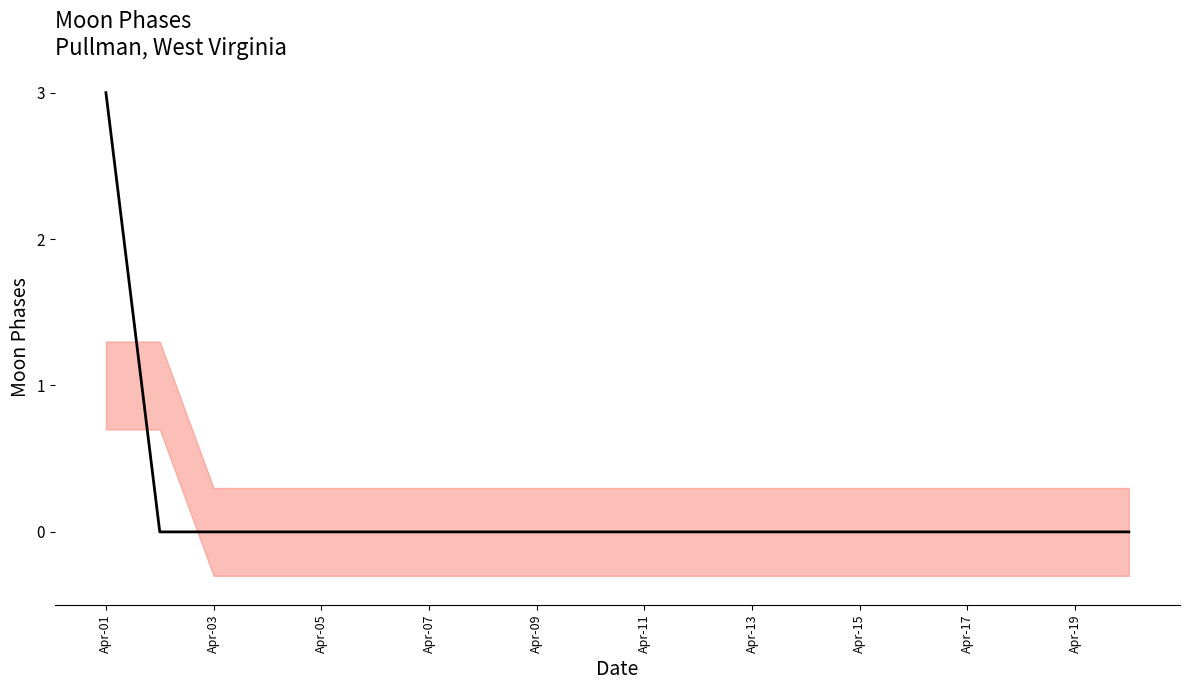

How many values are above zero?

1